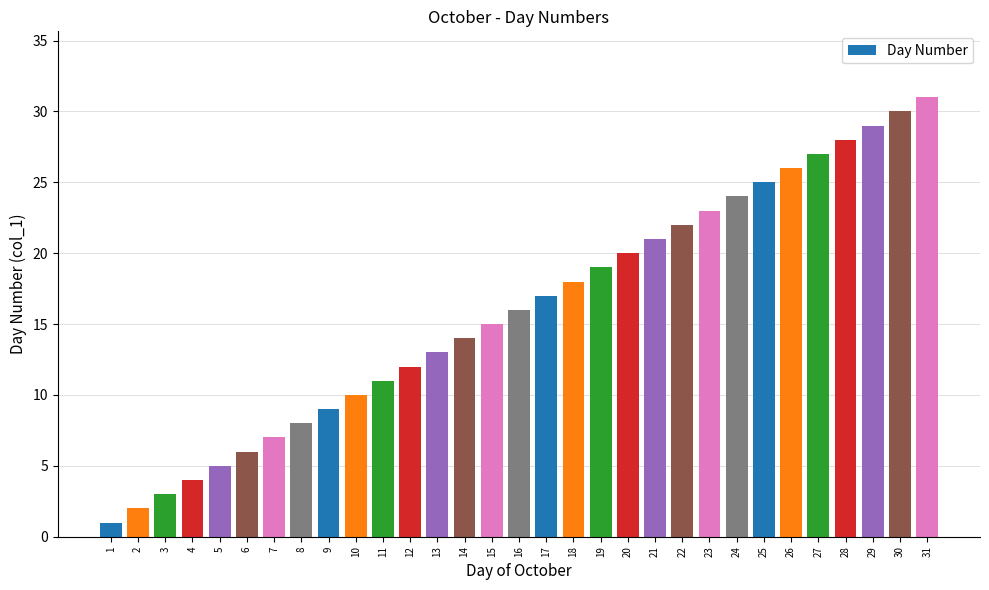

Which category has the highest value across all series?

31